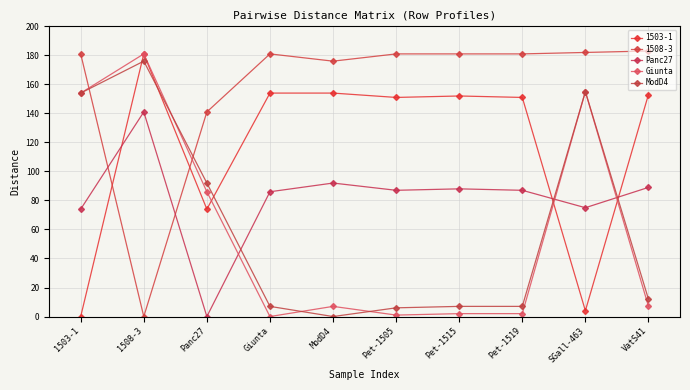

What is the greatest value displayed?

183